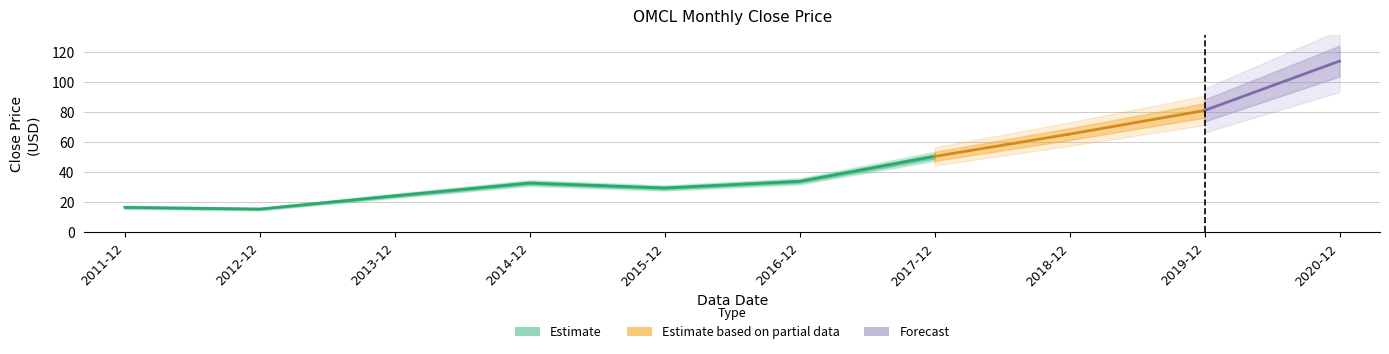

True or false: the data has more than 2 interior local peaks.

False